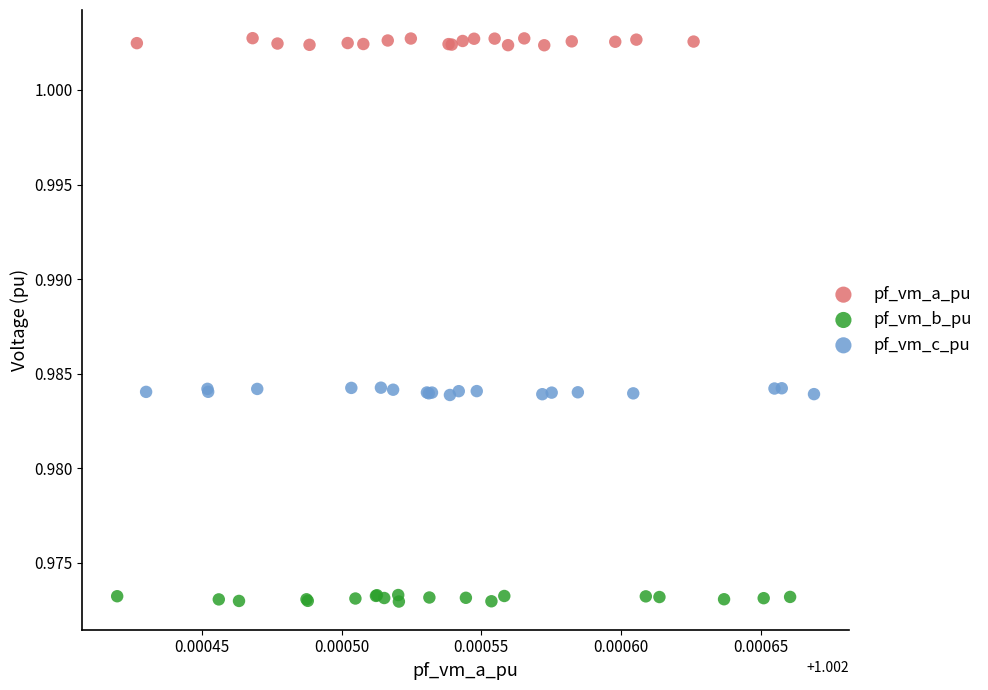

Which series contains the lowest Y value?

pf_vm_b_pu